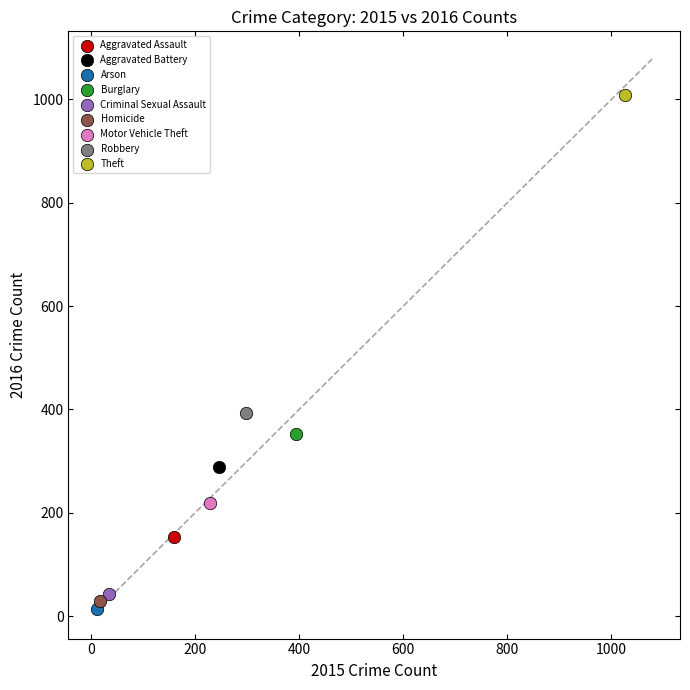

Which series reaches the minimum Y coordinate?

Arson